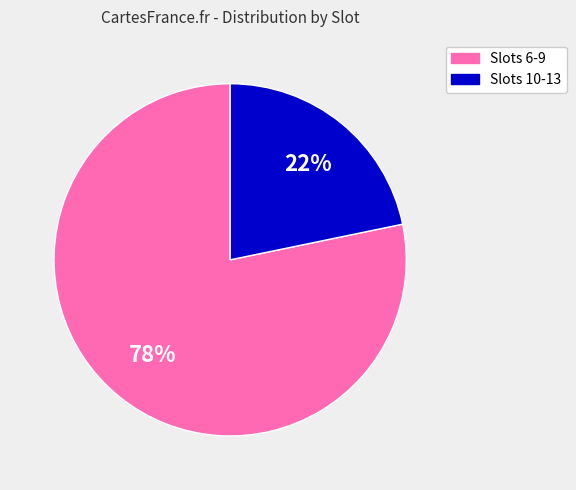

Between Slots 6-9 and Slots 10-13, which is larger?

Slots 6-9